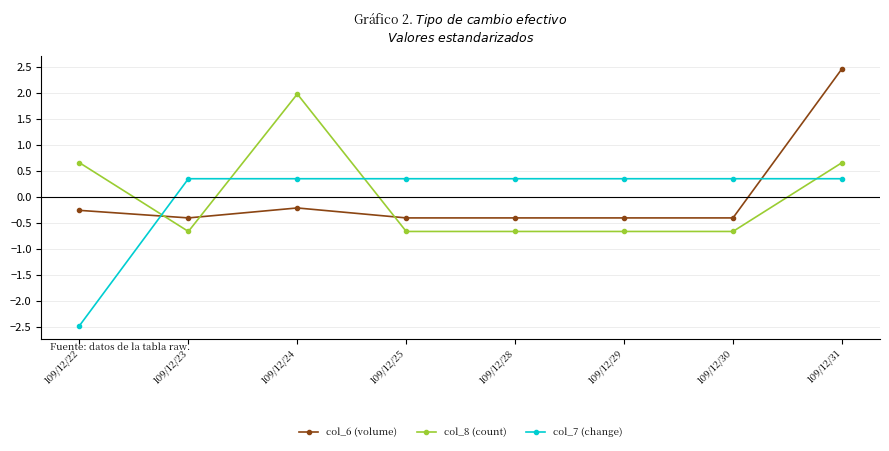

Is the value of col_6 (volume) at 109/12/22 greater than the value of col_8 (count) at 109/12/30?

Yes